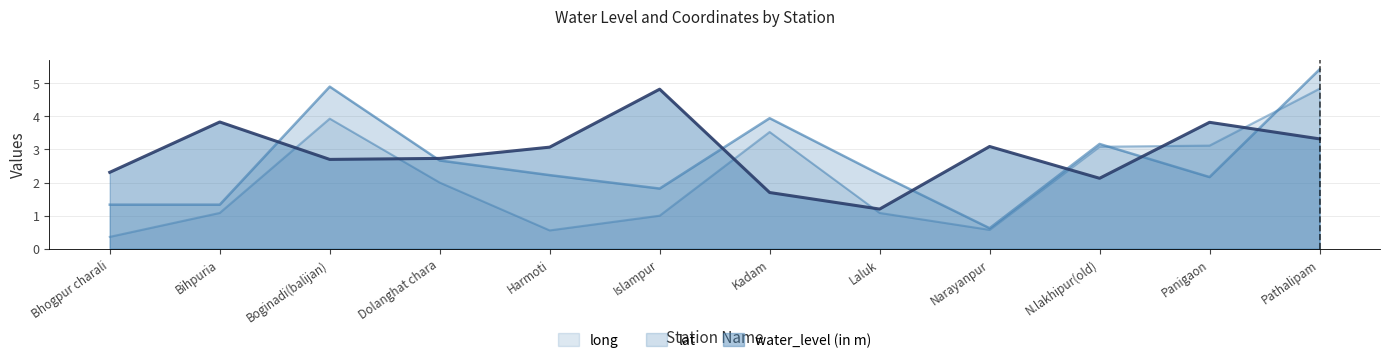

Reading left to right, extract all data points from this chart.

water_level (in m): 2.3	3.8	2.7	2.7	3.1	4.8	1.7	1.2	3.1	2.1	3.8	3.3
lat: 1.3	1.3	4.9	2.7	2.2	1.8	3.9	2.3	0.6	3.2	2.2	5.4
long: 0.4	1.1	3.9	2.0	0.6	1.0	3.5	1.1	0.6	3.1	3.1	4.8